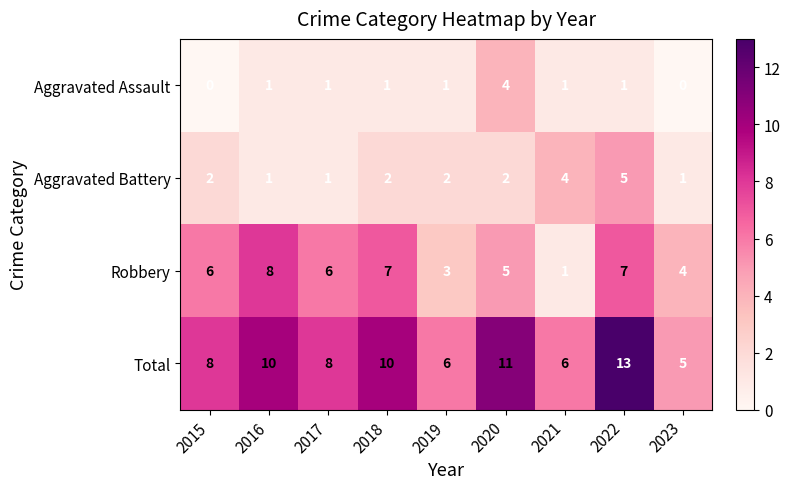

What value does the Robbery series have at 2015?

6